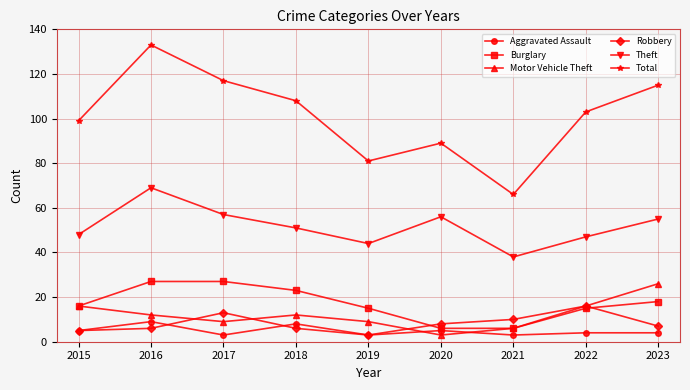

True or false: Motor Vehicle Theft and Robbery intersect in this chart.

True